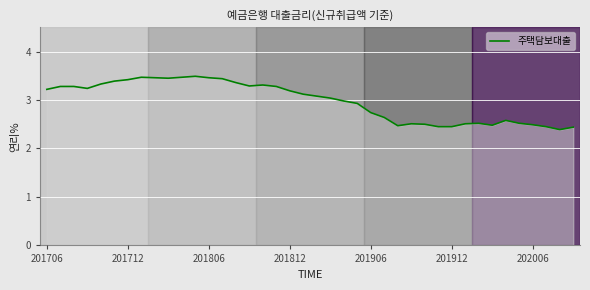

What is the difference between the maximum and minimum values?

1.1